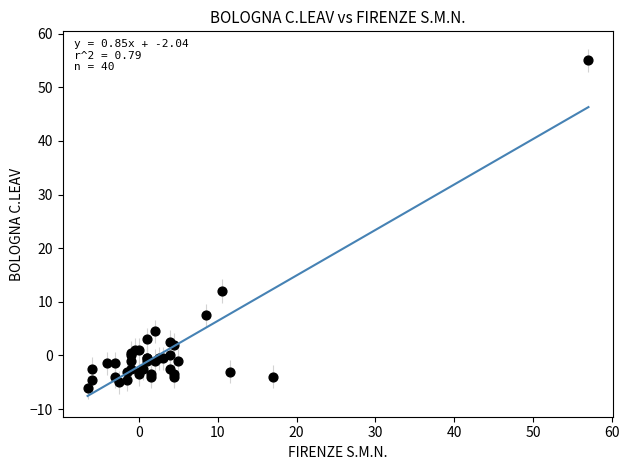

What Y value in the scatter plot is closest to 24?

12.0